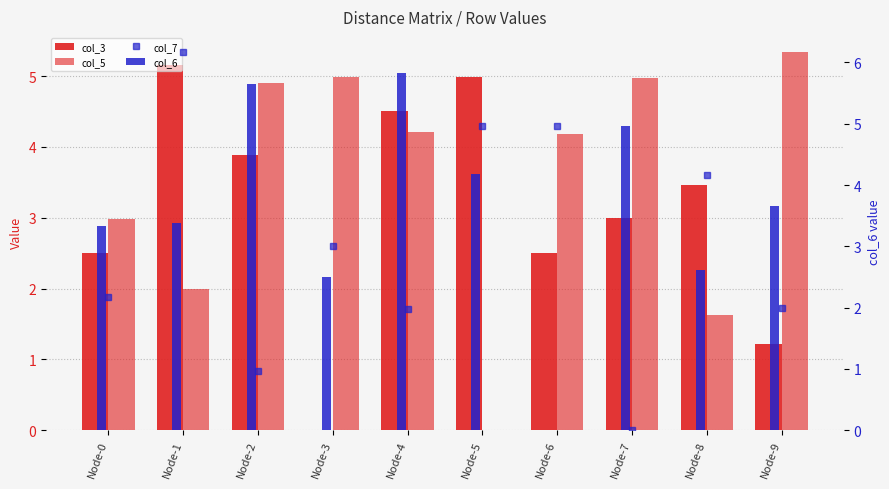

What is the average value of the col_7 series?

3.0